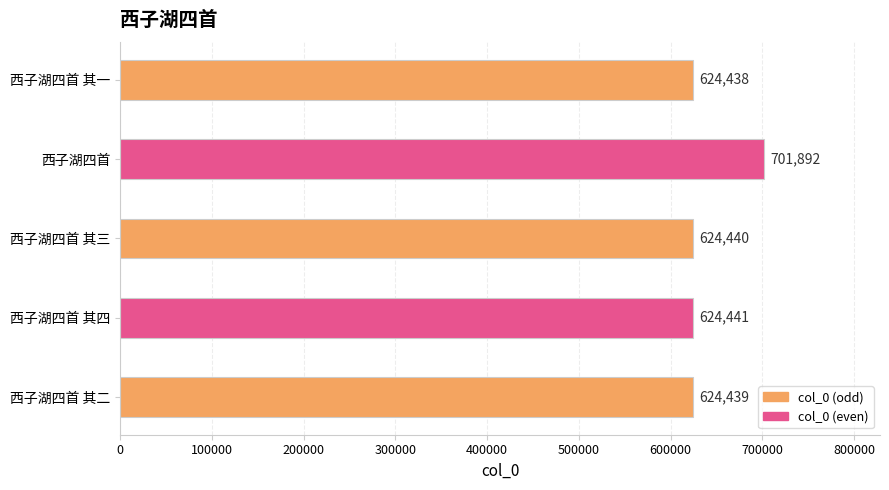

True or false: the data shows 624438 at 西子湖四首 其一.

True